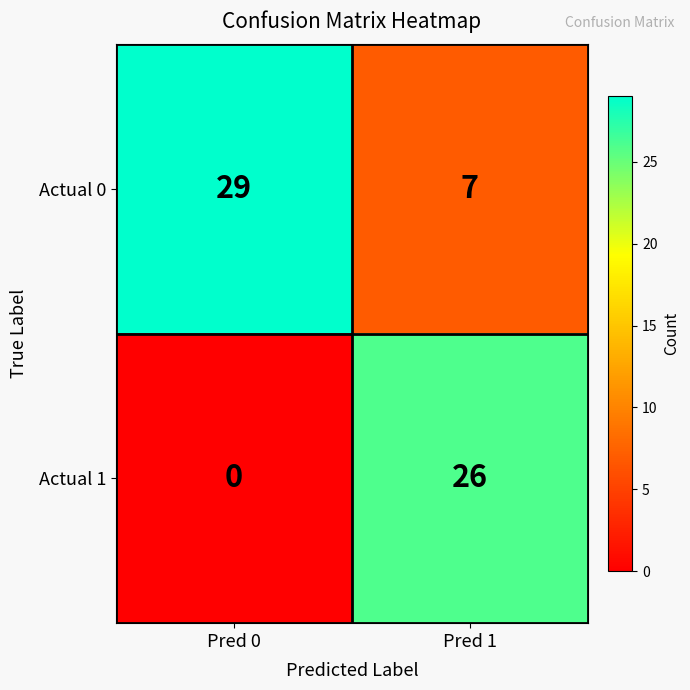

Reading left to right, list all the values displayed in this chart.

Actual 0: Pred 0=29	Pred 1=7
Actual 1: Pred 0=0	Pred 1=26